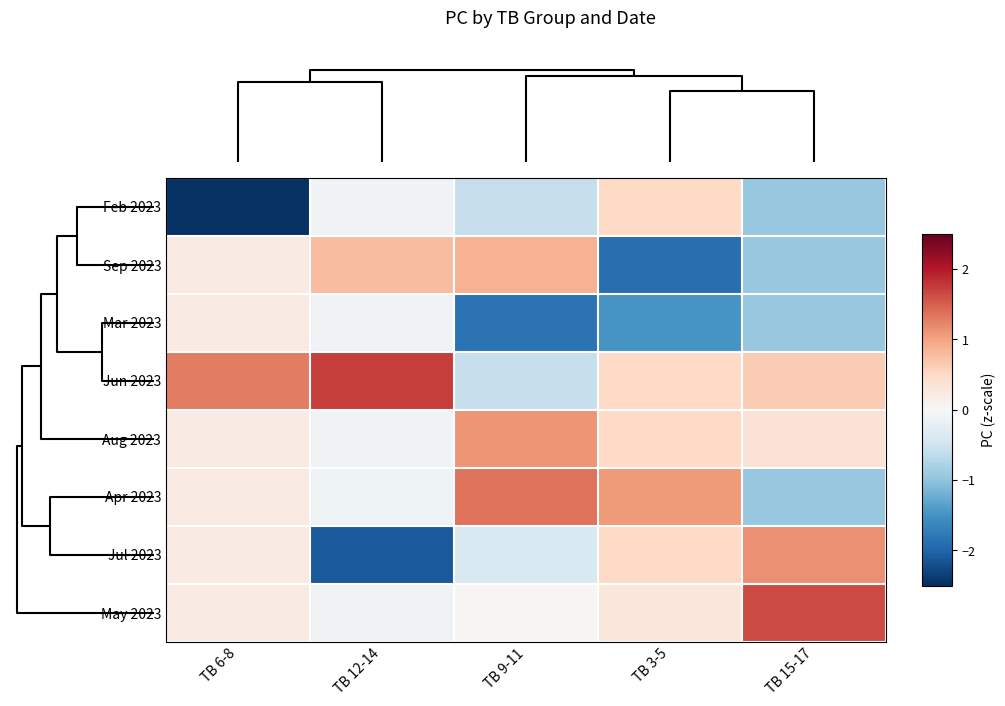

Which series has the widest spread of values?

Jul 2023